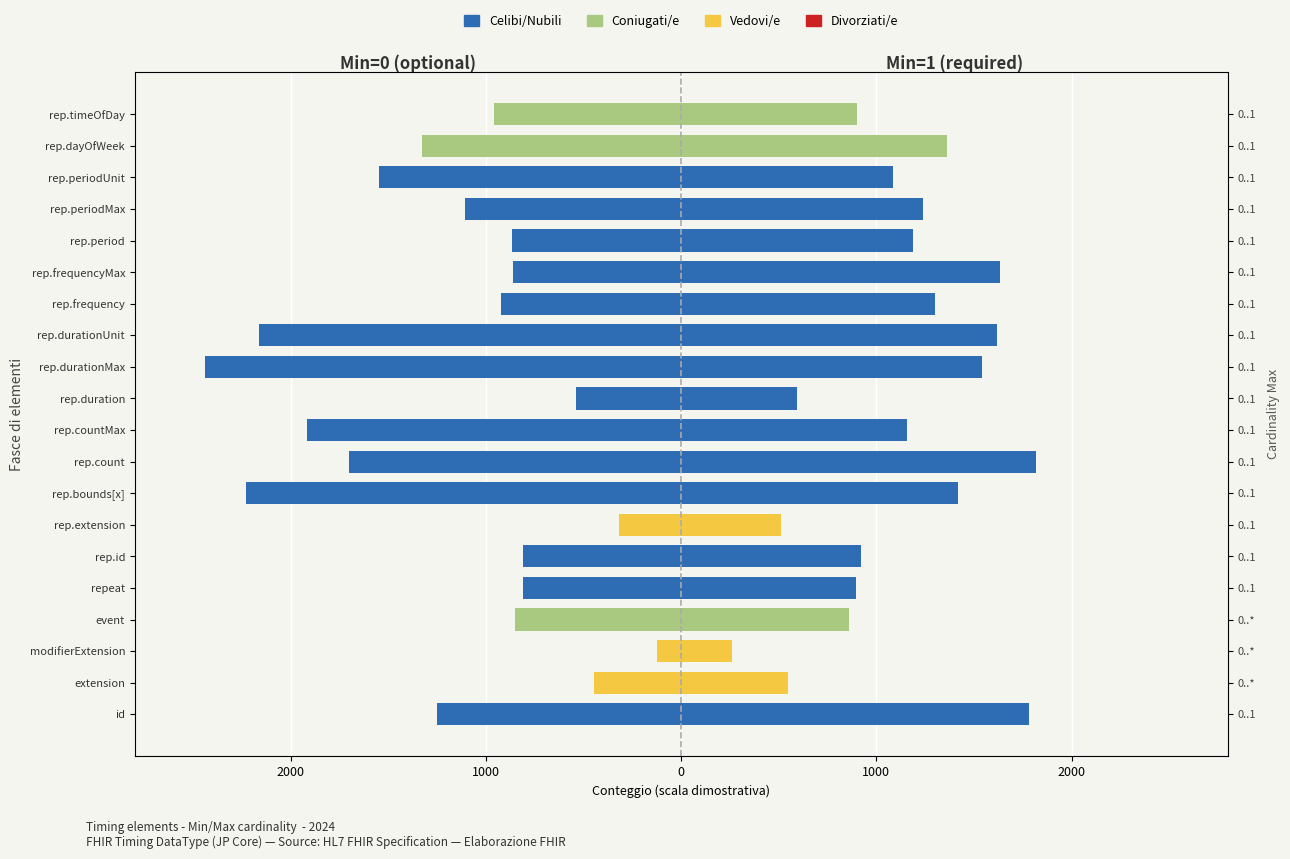

What is the lowest value of the Coniugati/e series?

-1326.3